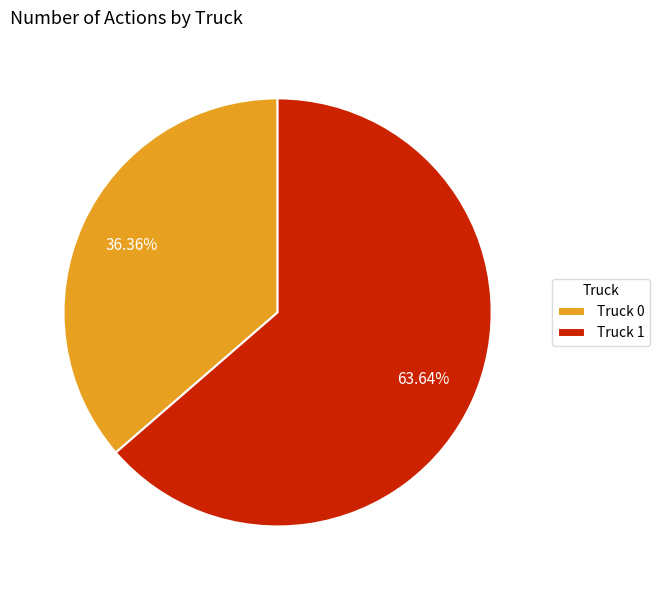

Which has a higher value, Truck 1 or Truck 0?

Truck 1